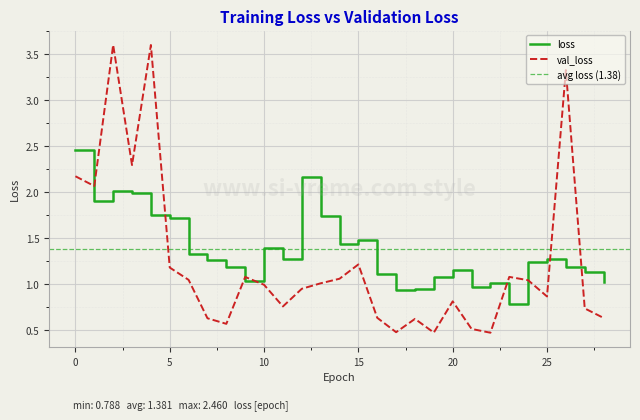

How many lines are shown in the chart?

2